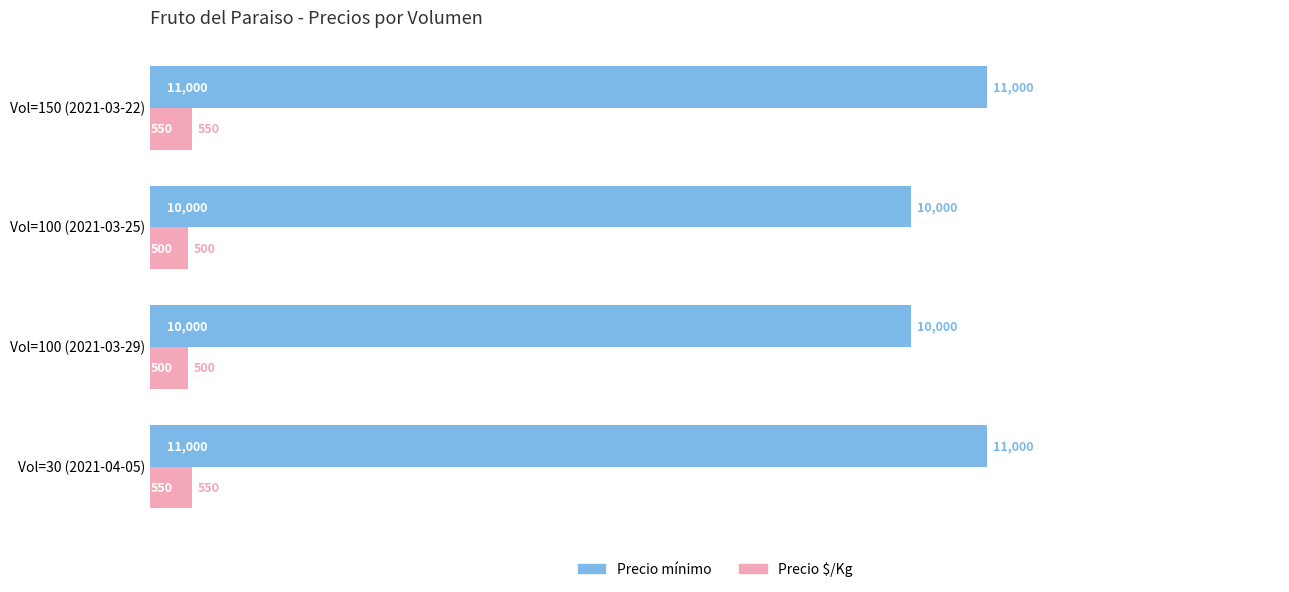

At how many categories does at least one series exceed 7243?

4